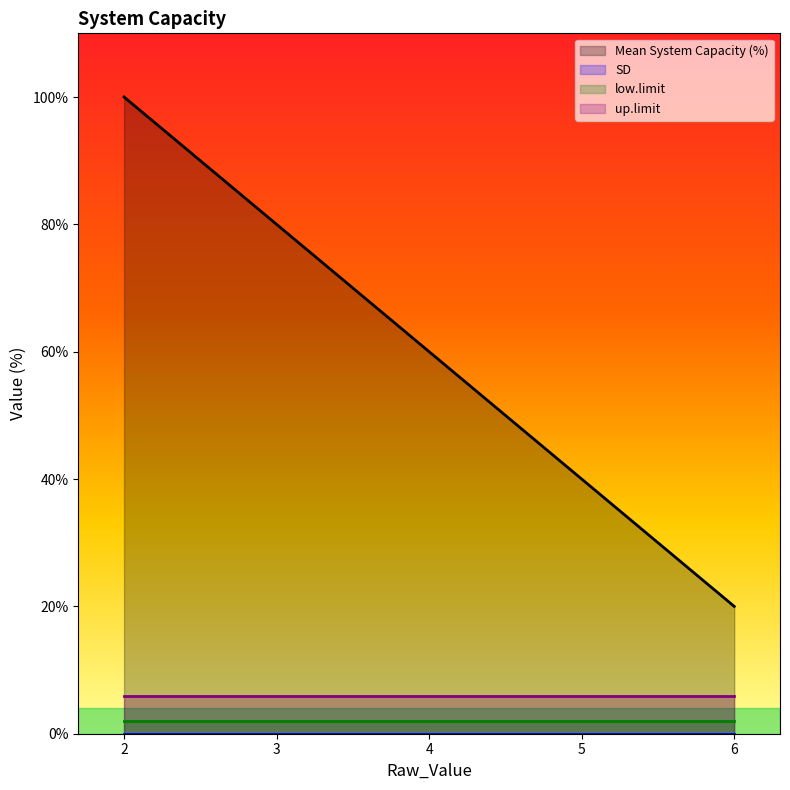

List the series in order of their peak value, lowest first.

SD, low.limit, up.limit, Mean System Capacity (%)